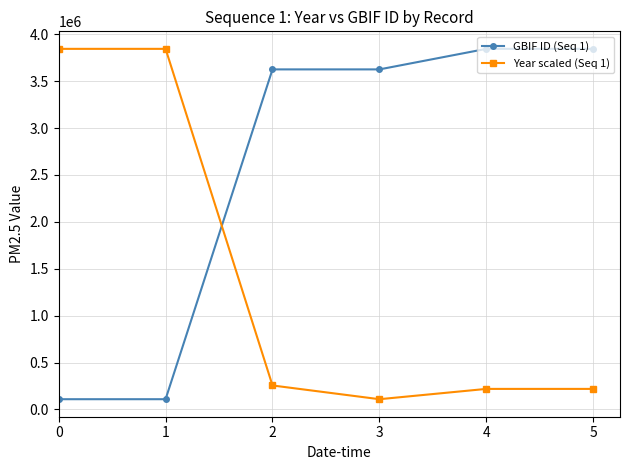

What is the approximate value of GBIF ID (Seq 1) at 2?

3625420.0